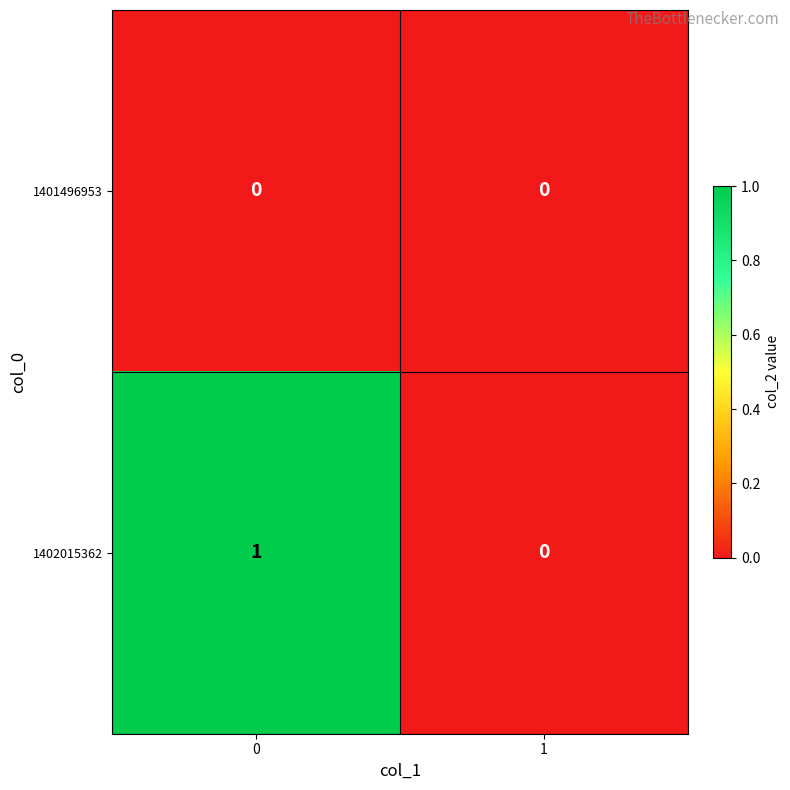

Rank the series by their maximum value, from highest to lowest.

1402015362, 1401496953